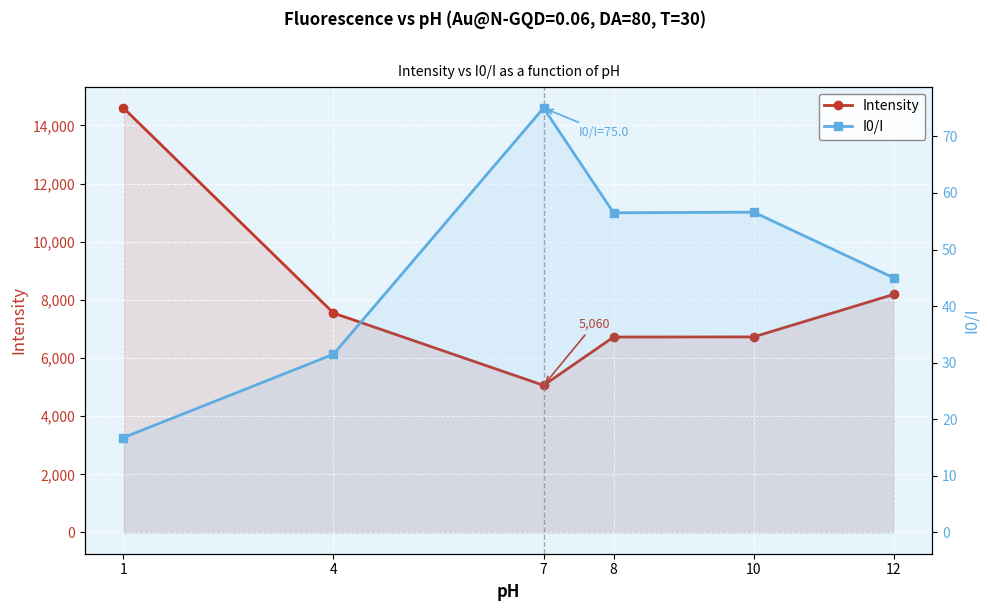

True or false: I0/I has more than 1 interior local peaks.

True